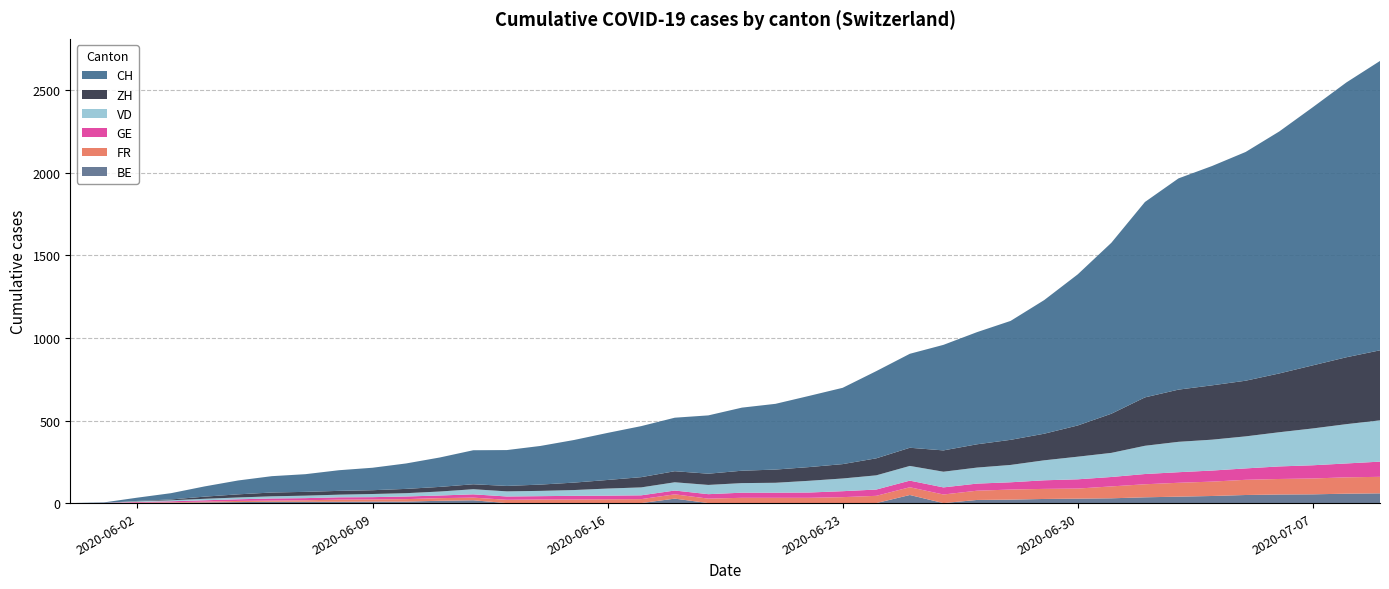

Reading left to right, what are all the values shown in this chart?

CH: 2020-05-31=0	2020-06-01=3	2020-06-02=20	2020-06-03=38	2020-06-04=62	2020-06-05=84	2020-06-06=99	2020-06-07=107	2020-06-08=125	2020-06-09=136	2020-06-10=154	2020-06-11=178	2020-06-12=206	2020-06-13=217	2020-06-14=234	2020-06-15=258	2020-06-16=285	2020-06-17=309	2020-06-18=324	2020-06-19=353	2020-06-20=382	2020-06-21=398	2020-06-22=431	2020-06-23=462	2020-06-24=528	2020-06-25=569	2020-06-26=639	2020-06-27=679	2020-06-28=720	2020-06-29=809	2020-06-30=915	2020-07-01=1035	2020-07-02=1183	2020-07-03=1279	2020-07-04=1328	2020-07-05=1385	2020-07-06=1465	2020-07-07=1563	2020-07-08=1664	2020-07-09=1752
VD: 2020-05-31=0	2020-06-01=0	2020-06-02=4	2020-06-03=6	2020-06-04=9	2020-06-05=11	2020-06-06=13	2020-06-07=15	2020-06-08=16	2020-06-09=19	2020-06-10=20	2020-06-11=24	2020-06-12=31	2020-06-13=31	2020-06-14=32	2020-06-15=35	2020-06-16=43	2020-06-17=48	2020-06-18=50	2020-06-19=56	2020-06-20=58	2020-06-21=60	2020-06-22=71	2020-06-23=77	2020-06-24=86	2020-06-25=89	2020-06-26=95	2020-06-27=97	2020-06-28=105	2020-06-29=121	2020-06-30=137	2020-07-01=146	2020-07-02=171	2020-07-03=184	2020-07-04=187	2020-07-05=194	2020-07-06=207	2020-07-07=223	2020-07-08=238	2020-07-09=250
FR: 2020-05-31=0	2020-06-01=0	2020-06-02=2	2020-06-03=3	2020-06-04=5	2020-06-05=7	2020-06-06=7	2020-06-07=9	2020-06-08=13	2020-06-09=13	2020-06-10=15	2020-06-11=16	2020-06-12=16	2020-06-13=20	2020-06-14=22	2020-06-15=22	2020-06-16=23	2020-06-17=24	2020-06-18=26	2020-06-19=27	2020-06-20=32	2020-06-21=32	2020-06-22=32	2020-06-23=36	2020-06-24=44	2020-06-25=47	2020-06-26=52	2020-06-27=56	2020-06-28=61	2020-06-29=61	2020-06-30=61	2020-07-01=72	2020-07-02=79	2020-07-03=84	2020-07-04=87	2020-07-05=92	2020-07-06=94	2020-07-07=96	2020-07-08=99	2020-07-09=100
GE: 2020-05-31=0	2020-06-01=1	2020-06-02=4	2020-06-03=6	2020-06-04=8	2020-06-05=10	2020-06-06=13	2020-06-07=13	2020-06-08=14	2020-06-09=14	2020-06-10=16	2020-06-11=16	2020-06-12=20	2020-06-13=20	2020-06-14=20	2020-06-15=22	2020-06-16=22	2020-06-17=23	2020-06-18=23	2020-06-19=27	2020-06-20=31	2020-06-21=31	2020-06-22=32	2020-06-23=36	2020-06-24=38	2020-06-25=40	2020-06-26=43	2020-06-27=43	2020-06-28=44	2020-06-29=52	2020-06-30=56	2020-07-01=57	2020-07-02=62	2020-07-03=64	2020-07-04=67	2020-07-05=69	2020-07-06=76	2020-07-07=80	2020-07-08=84	2020-07-09=92
BE: 2020-05-31=0	2020-06-01=0	2020-06-02=1	2020-06-03=2	2020-06-04=4	2020-06-05=6	2020-06-06=8	2020-06-07=8	2020-06-08=8	2020-06-09=9	2020-06-10=9	2020-06-11=14	2020-06-12=17	2020-06-13=0	2020-06-14=0	2020-06-15=0	2020-06-16=0	2020-06-17=0	2020-06-18=27	2020-06-19=0	2020-06-20=0	2020-06-21=0	2020-06-22=0	2020-06-23=0	2020-06-24=0	2020-06-25=49	2020-06-26=0	2020-06-27=19	2020-06-28=21	2020-06-29=25	2020-06-30=27	2020-07-01=29	2020-07-02=35	2020-07-03=39	2020-07-04=43	2020-07-05=49	2020-07-06=52	2020-07-07=53	2020-07-08=57	2020-07-09=59
ZH: 2020-05-31=0	2020-06-01=0	2020-06-02=2	2020-06-03=5	2020-06-04=13	2020-06-05=19	2020-06-06=23	2020-06-07=23	2020-06-08=23	2020-06-09=23	2020-06-10=26	2020-06-11=28	2020-06-12=30	2020-06-13=33	2020-06-14=38	2020-06-15=45	2020-06-16=52	2020-06-17=62	2020-06-18=67	2020-06-19=68	2020-06-20=75	2020-06-21=80	2020-06-22=83	2020-06-23=87	2020-06-24=103	2020-06-25=110	2020-06-26=129	2020-06-27=141	2020-06-28=152	2020-06-29=161	2020-06-30=189	2020-07-01=237	2020-07-02=293	2020-07-03=316	2020-07-04=329	2020-07-05=337	2020-07-06=356	2020-07-07=382	2020-07-08=405	2020-07-09=424